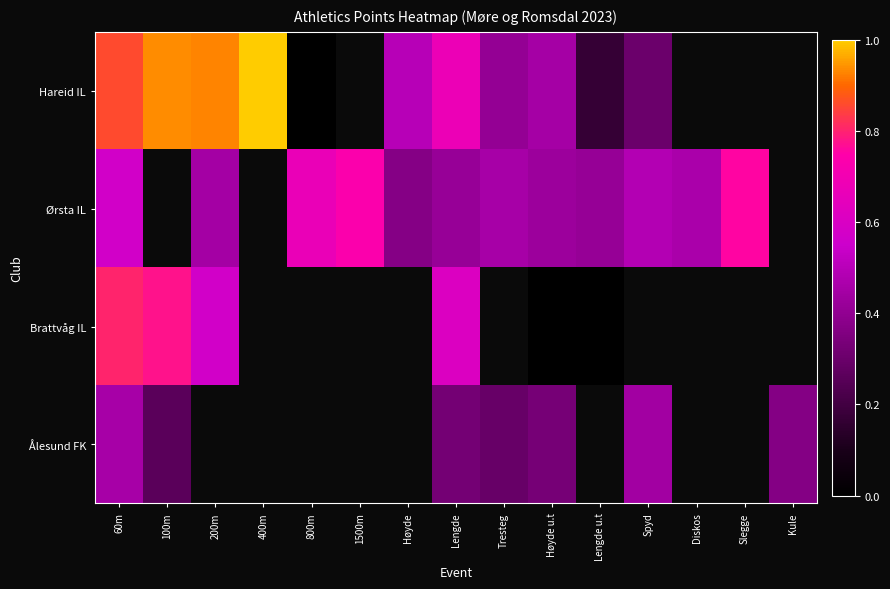

True or false: Ørsta IL has a value of 0.1 at Lengde u.t.

False